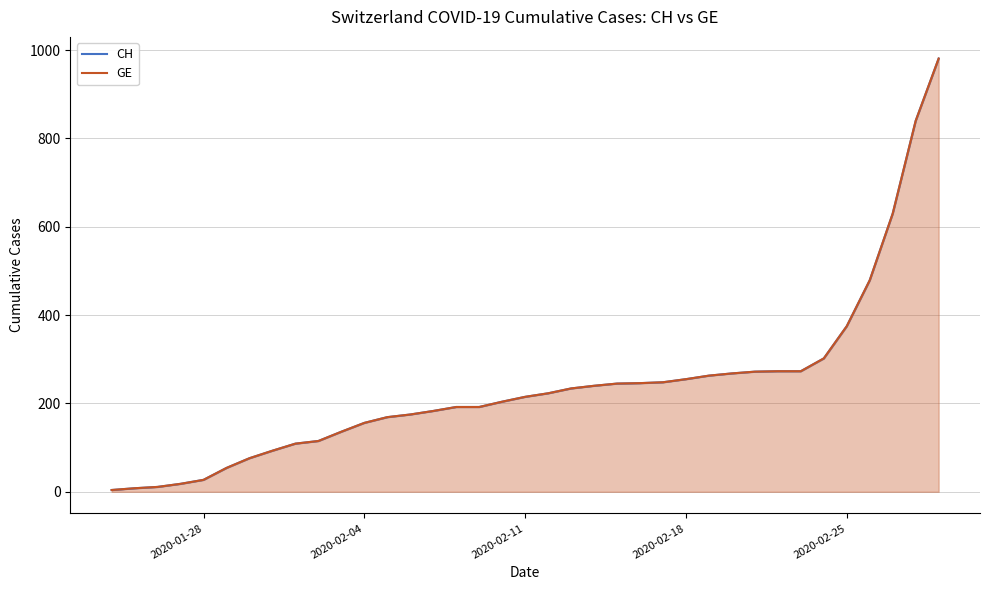

Reading left to right, transcribe all the data shown in this chart.

CH: 4	8	11	18	27	54	76	93	109	115	136	156	169	175	183	192	192	204	215	223	234	240	245	246	248	255	263	268	272	273	273	302	375	479	630	840	981
GE: 4	8	11	18	27	54	76	93	109	115	136	156	169	175	183	192	192	204	215	223	234	240	245	246	248	255	263	268	272	273	273	302	375	479	630	840	981